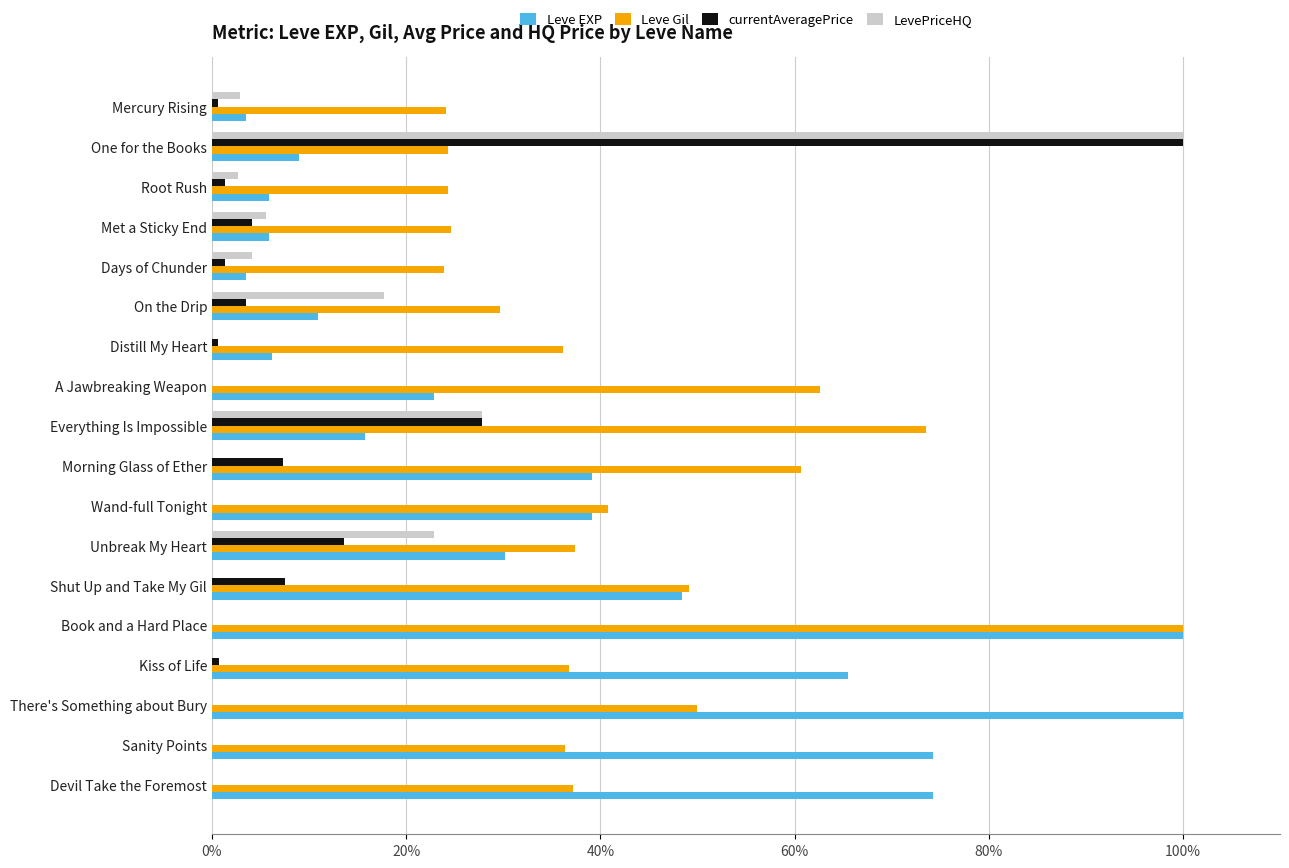

Is it true that LevePriceHQ equals 0.0 at Wand-full Tonight?

True